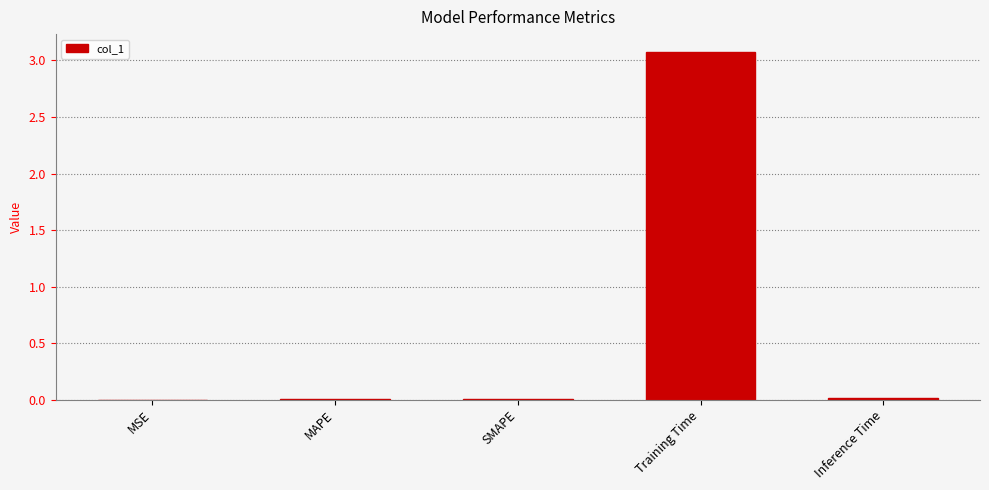

True or false: the data shows 1.1 at Training Time.

False